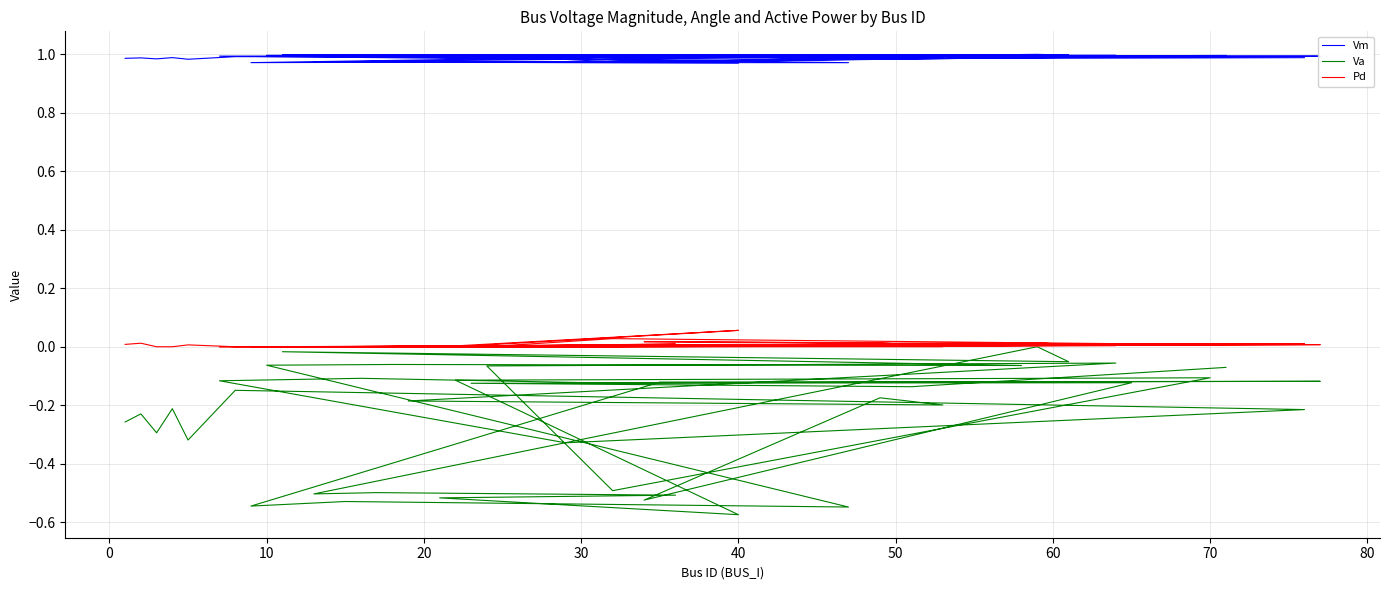

In Vm, how many points are lower than both neighbors (excluding endpoints)?

14